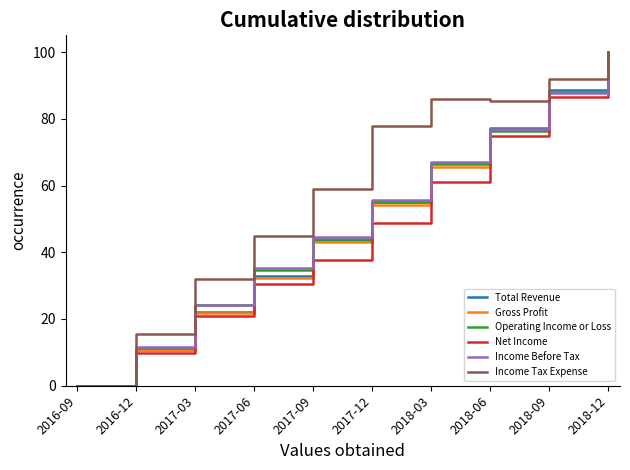

What is the total value across all series at 2017-09?

271.7